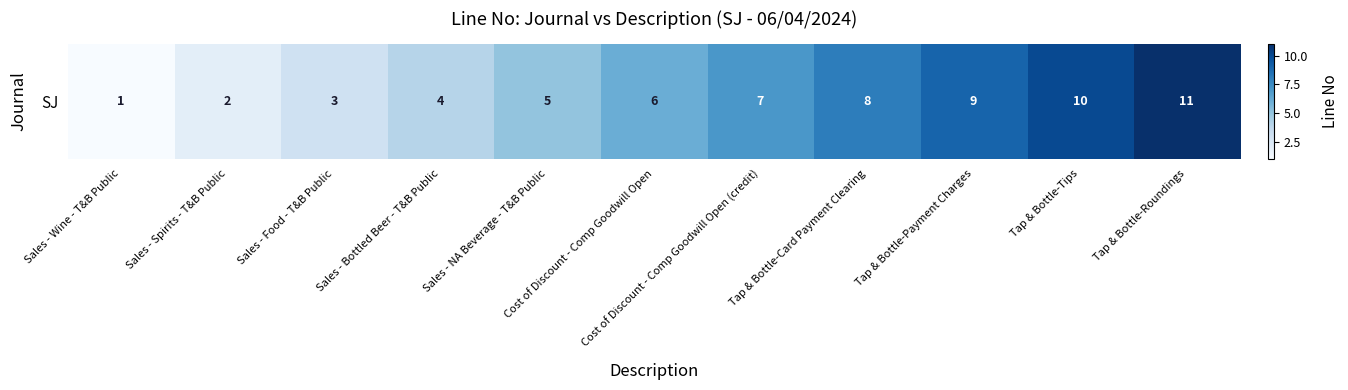

What is the difference between the values at Tap & Bottle-Payment Charges and Sales - Bottled Beer - T&B Public?

5